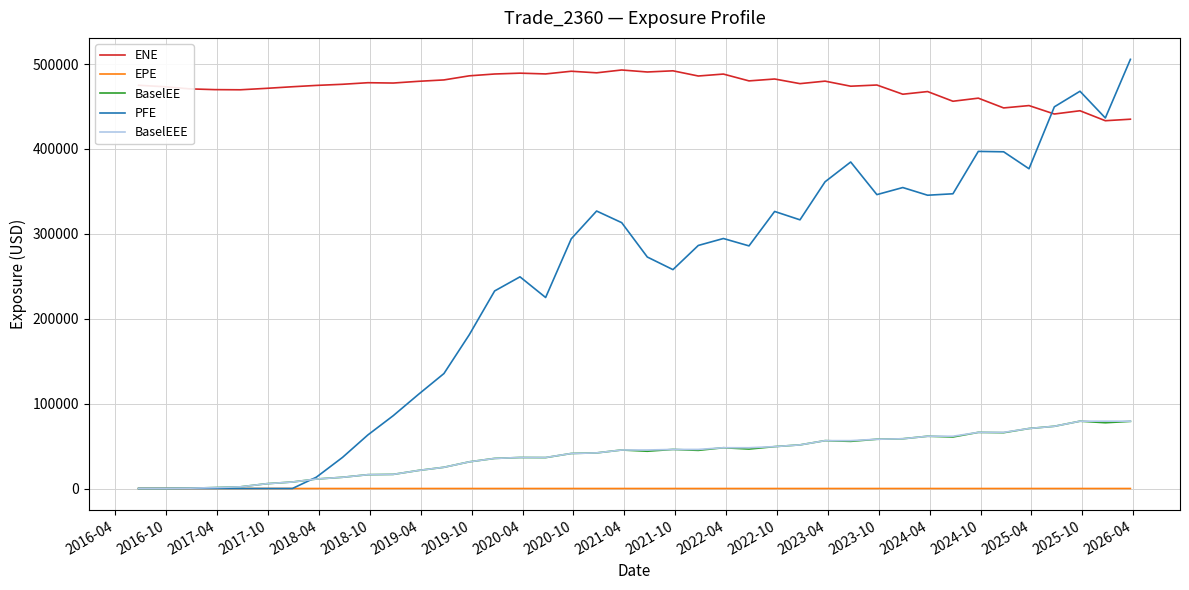

Which series has the widest spread of values?

PFE